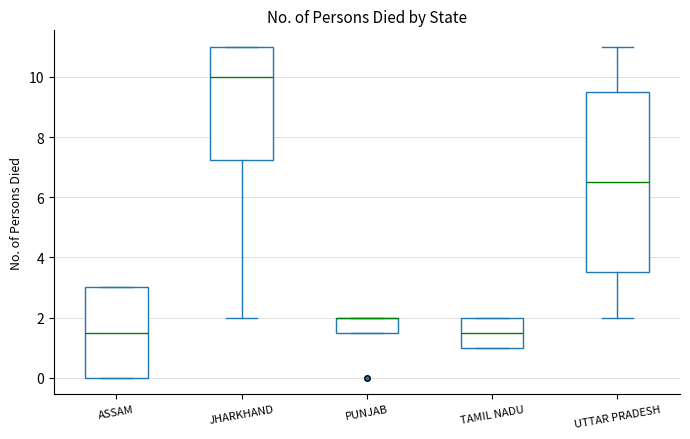

Which box is the tallest, from its lower edge to its upper edge?

UTTAR PRADESH